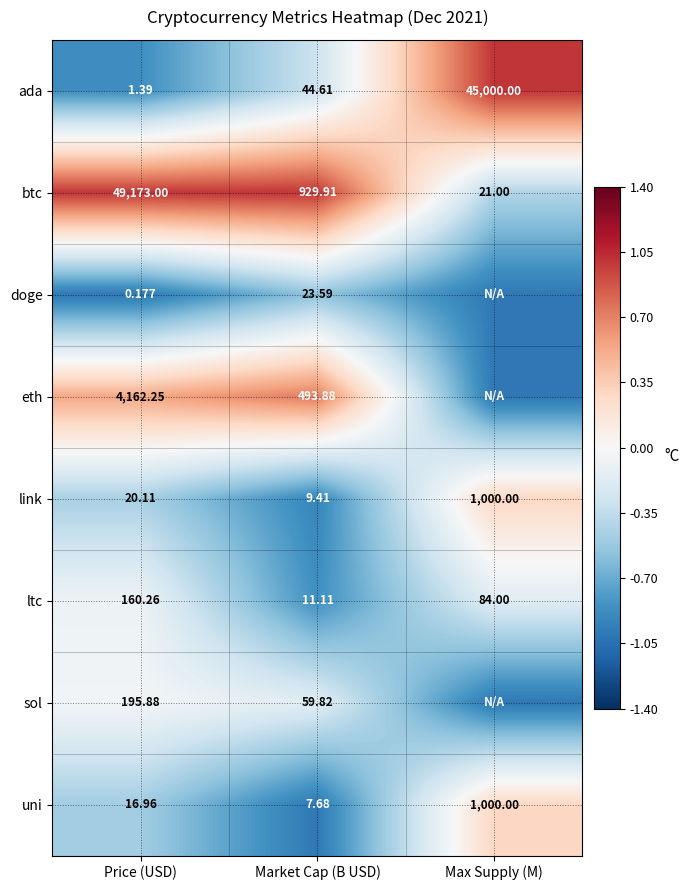

Where is link nearest to the value 504?

Price (USD)